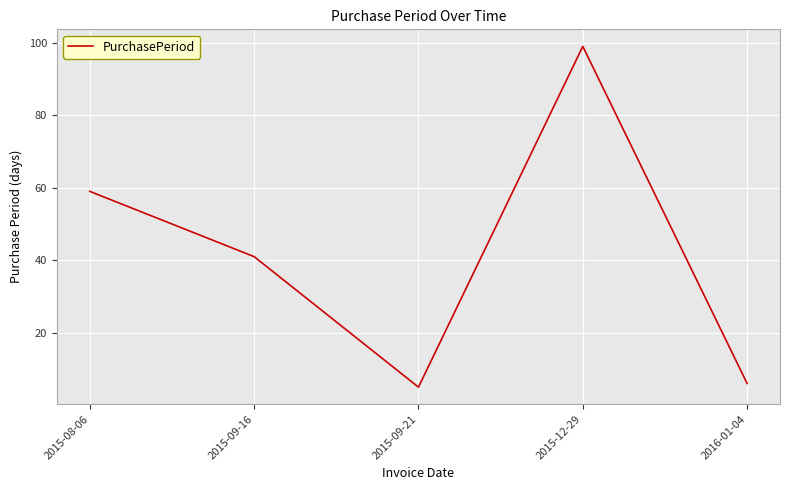

Rank the categories by value from highest to lowest.

2015-12-29, 2015-08-06, 2015-09-16, 2016-01-04, 2015-09-21